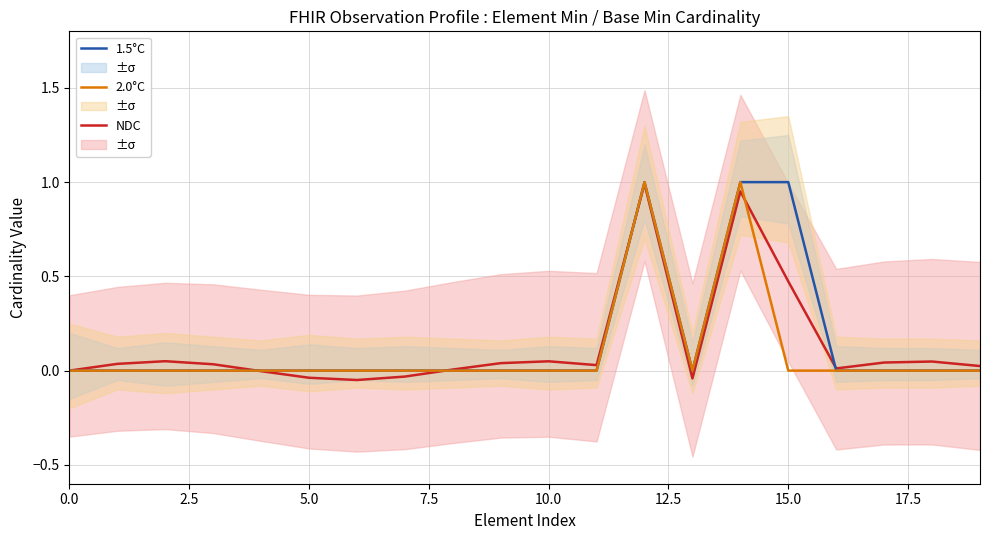

Which category has the highest value in the NDC series?

12